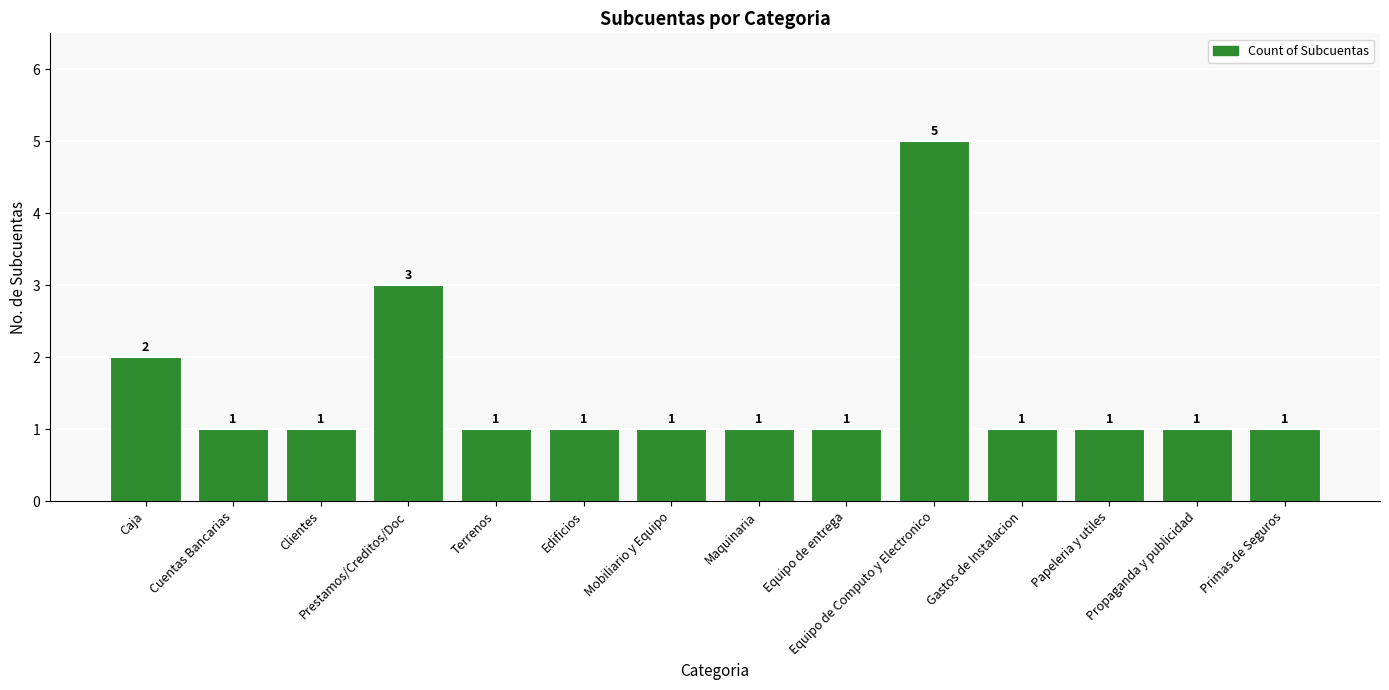

What is the smallest value displayed?

1